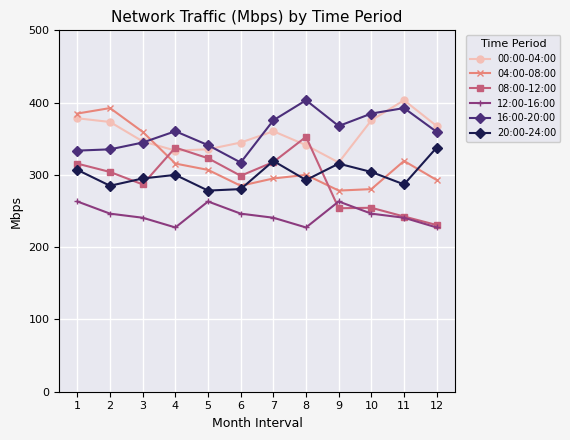

What is the total value across all series at 6?

1772.2